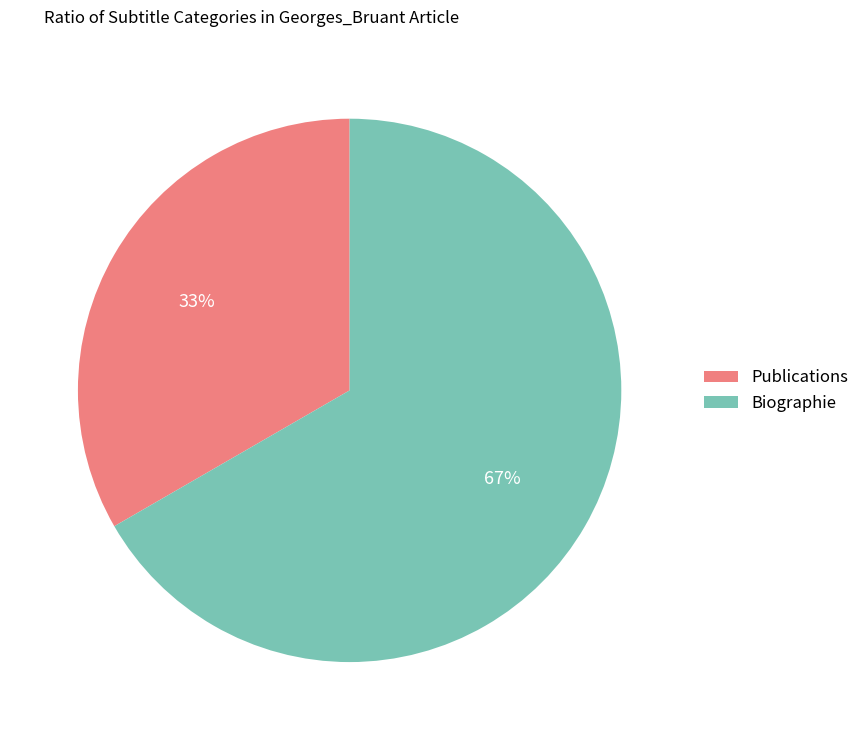

Which slice is the smallest?

Publications